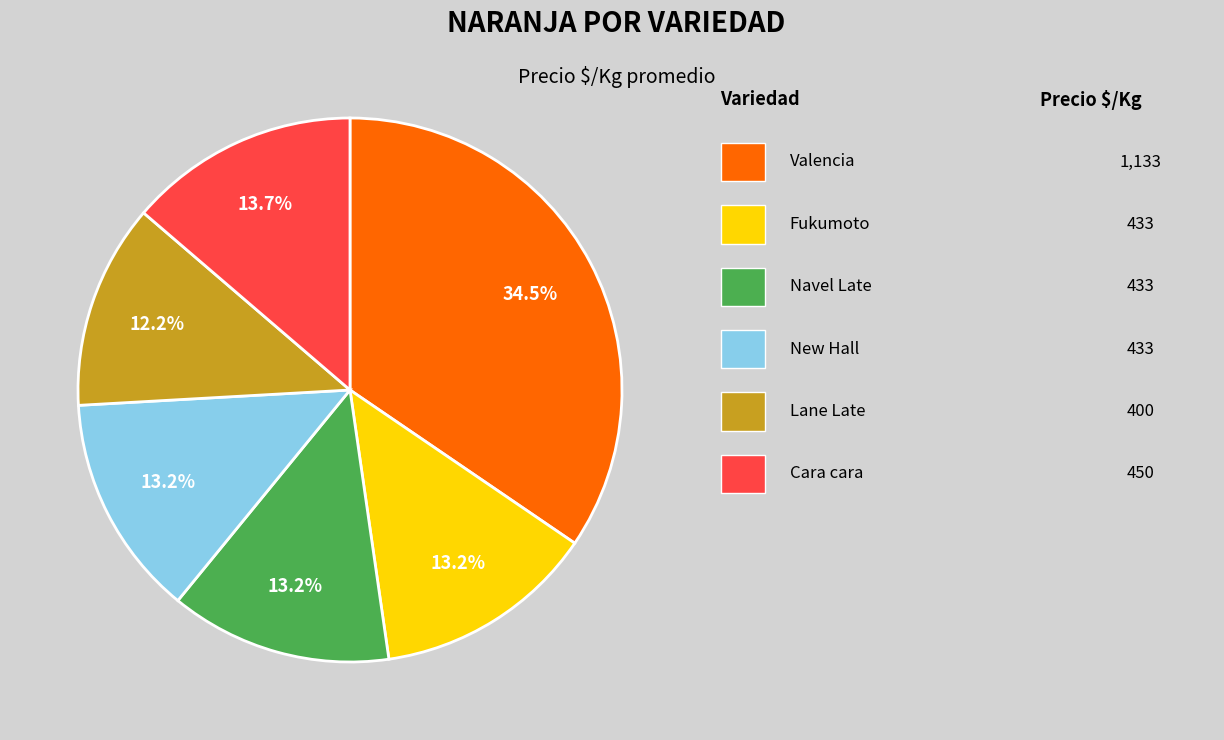

Does any single category account for the majority?

No